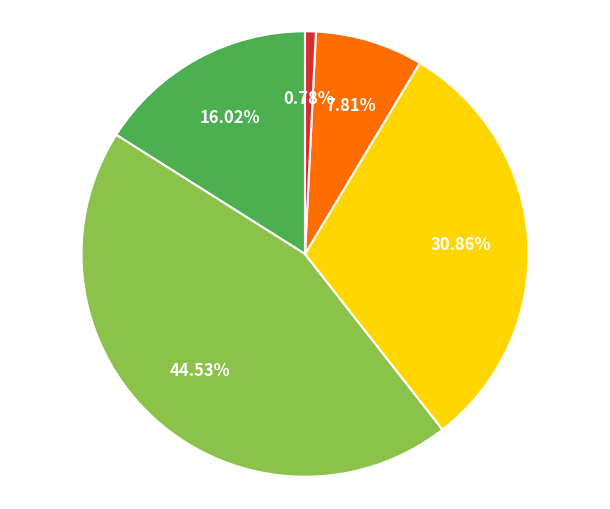

Is there a majority slice in this chart?

No